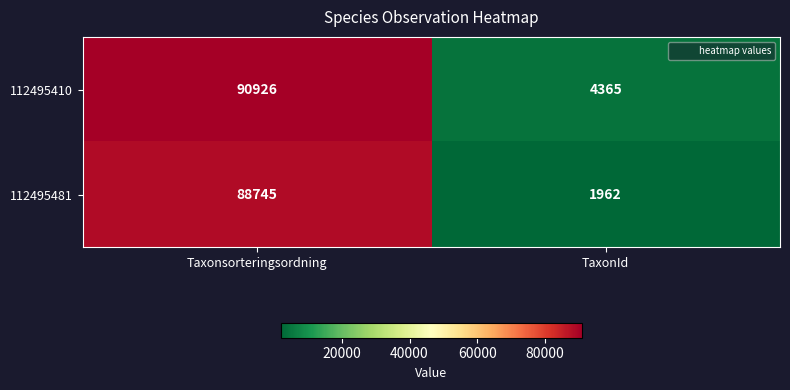

Reading right to left, list all the values displayed in this chart.

112495410: TaxonId=4365	Taxonsorteringsordning=90926
112495481: TaxonId=1962	Taxonsorteringsordning=88745